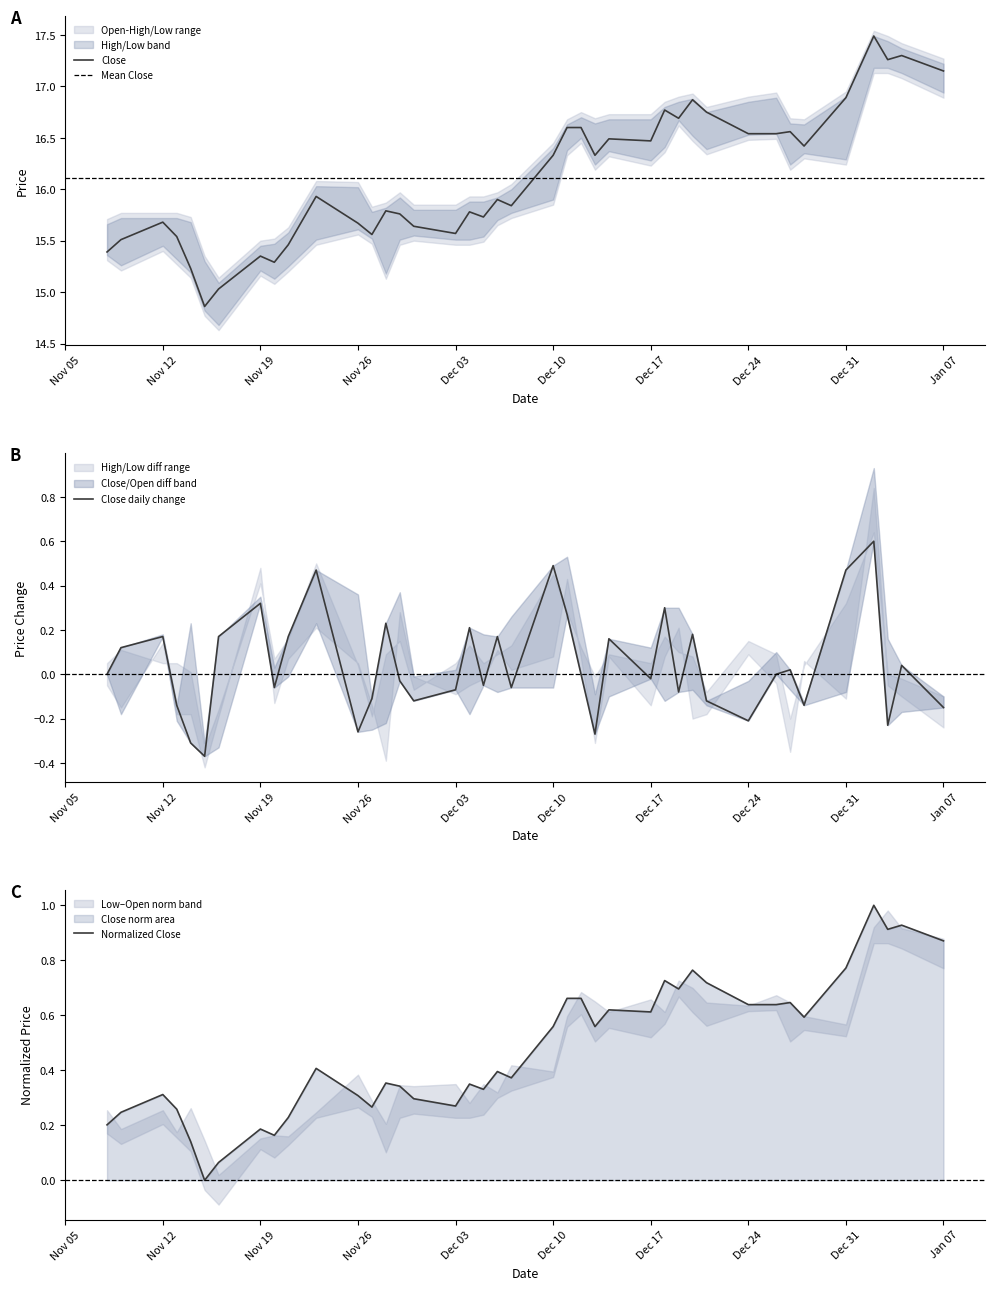

What position from the right is Close?

40